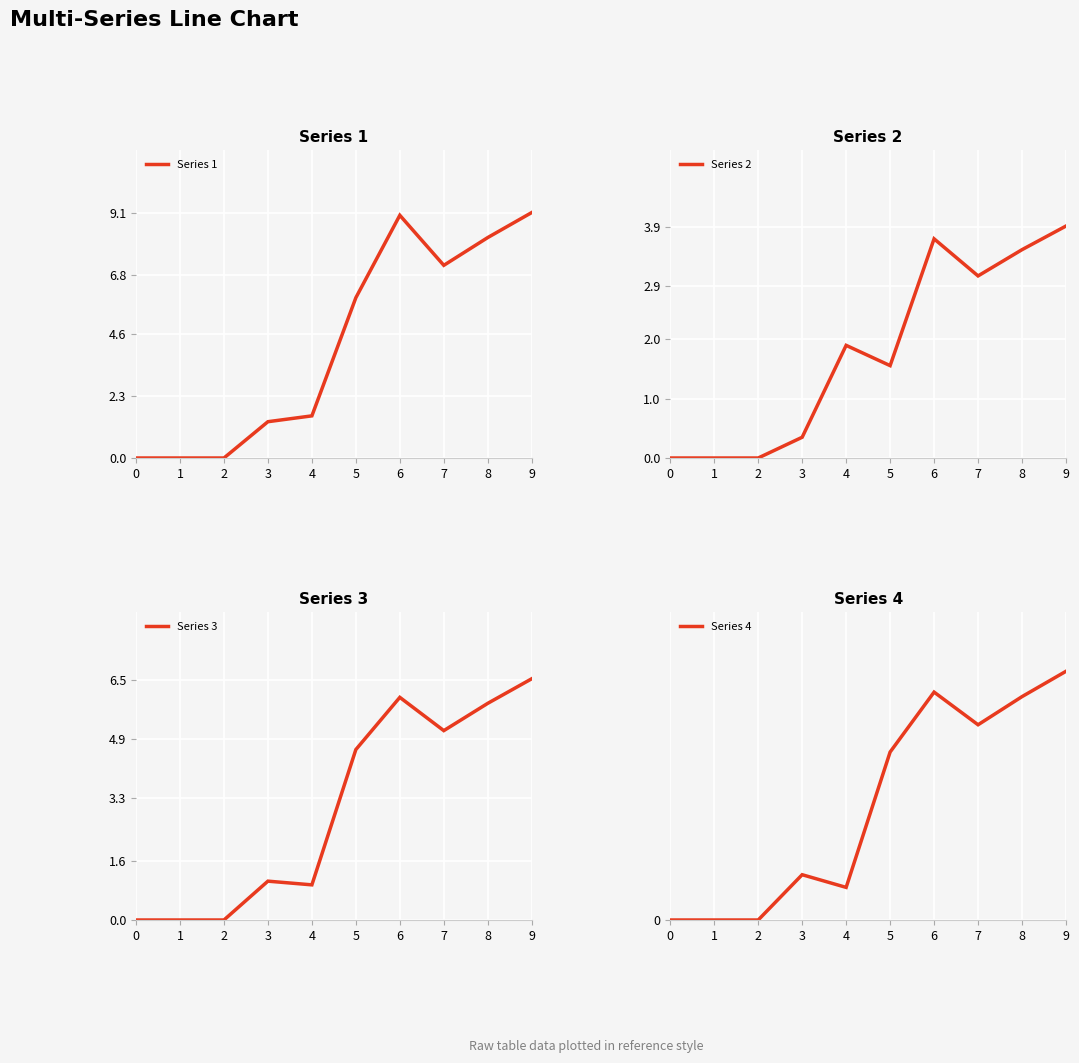

Is it true that Series 3 equals 6.7 at 5?

False